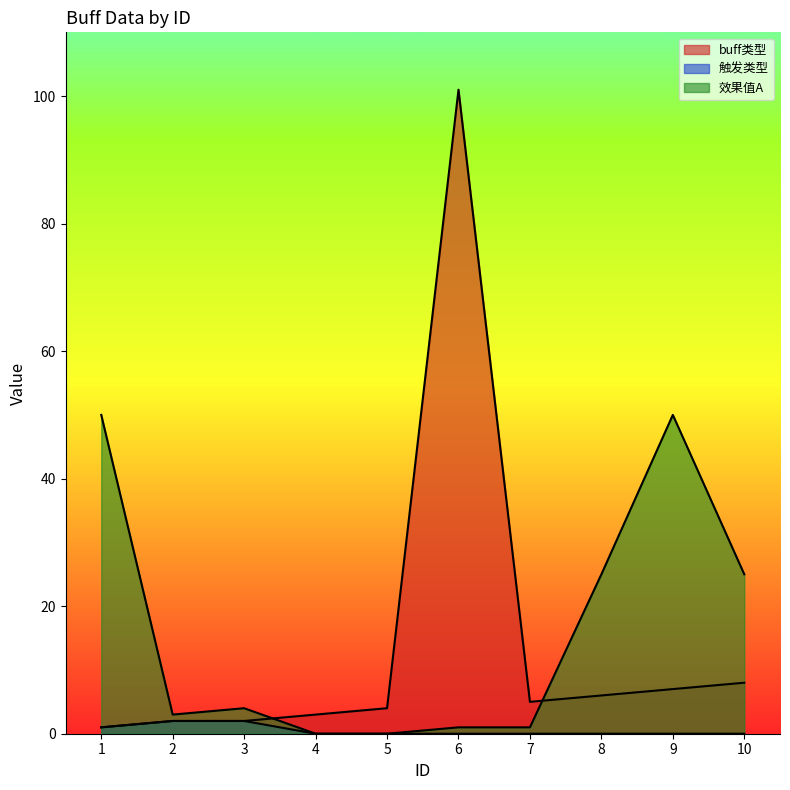

What is the spread (max minus min) of values at 6?

101